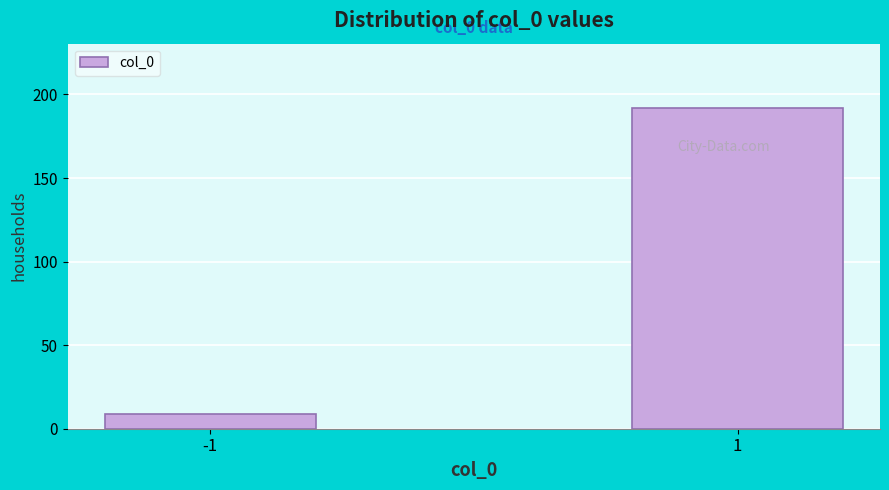

Reading left to right, list all the values displayed in this chart.

-1=9	1=192